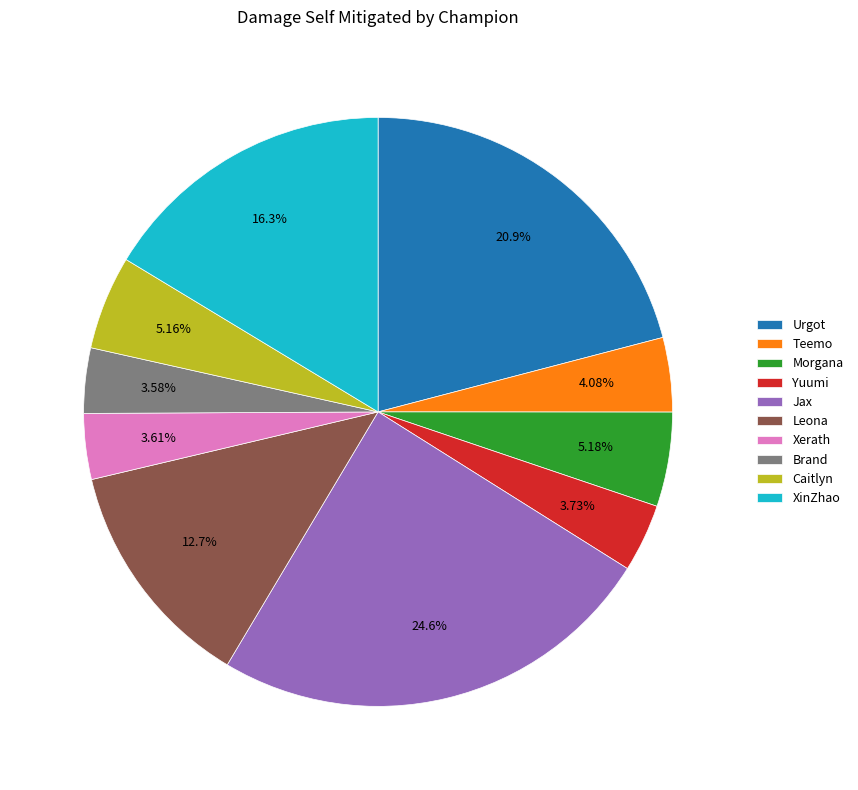

True or false: XinZhao accounts for 29% of the total.

False